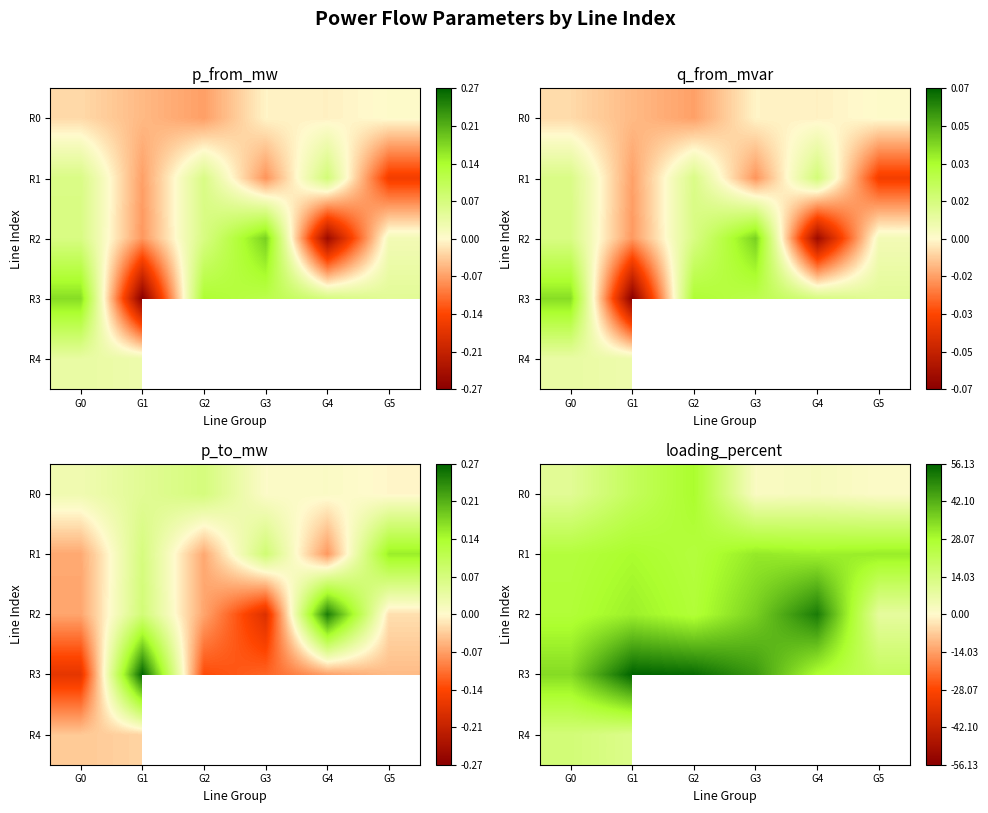

True or false: R1 has a value of 41.9 at G5.

False